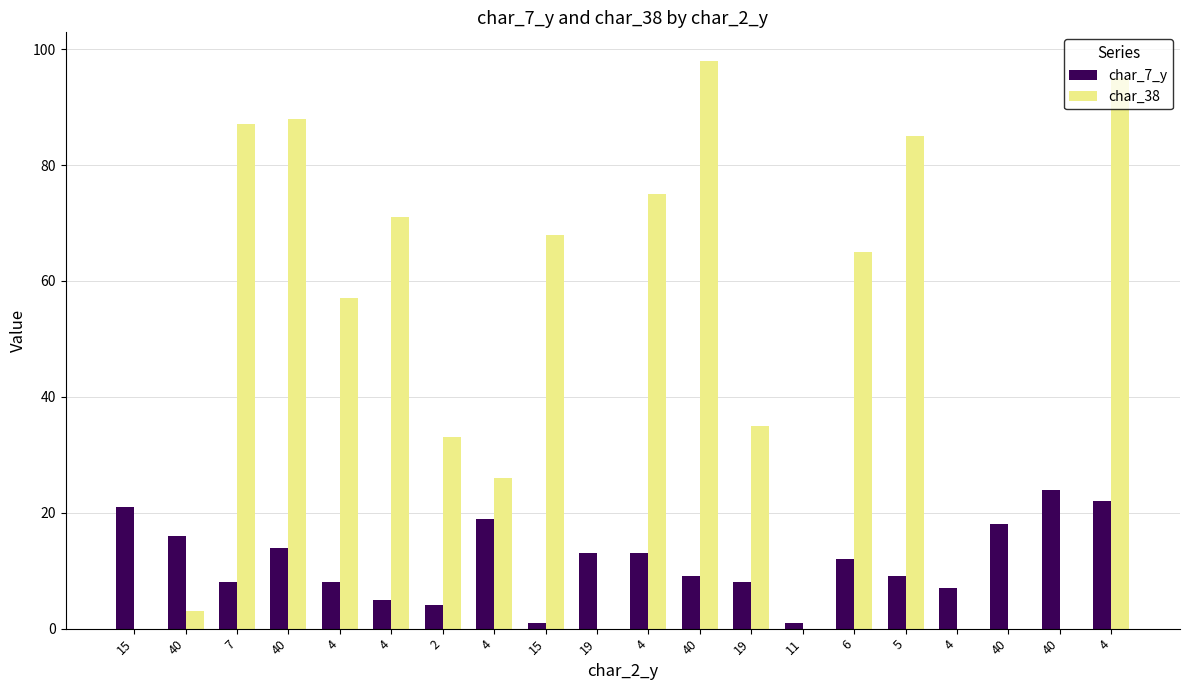

Between 4 and 5, which series saw the biggest shift?

char_38